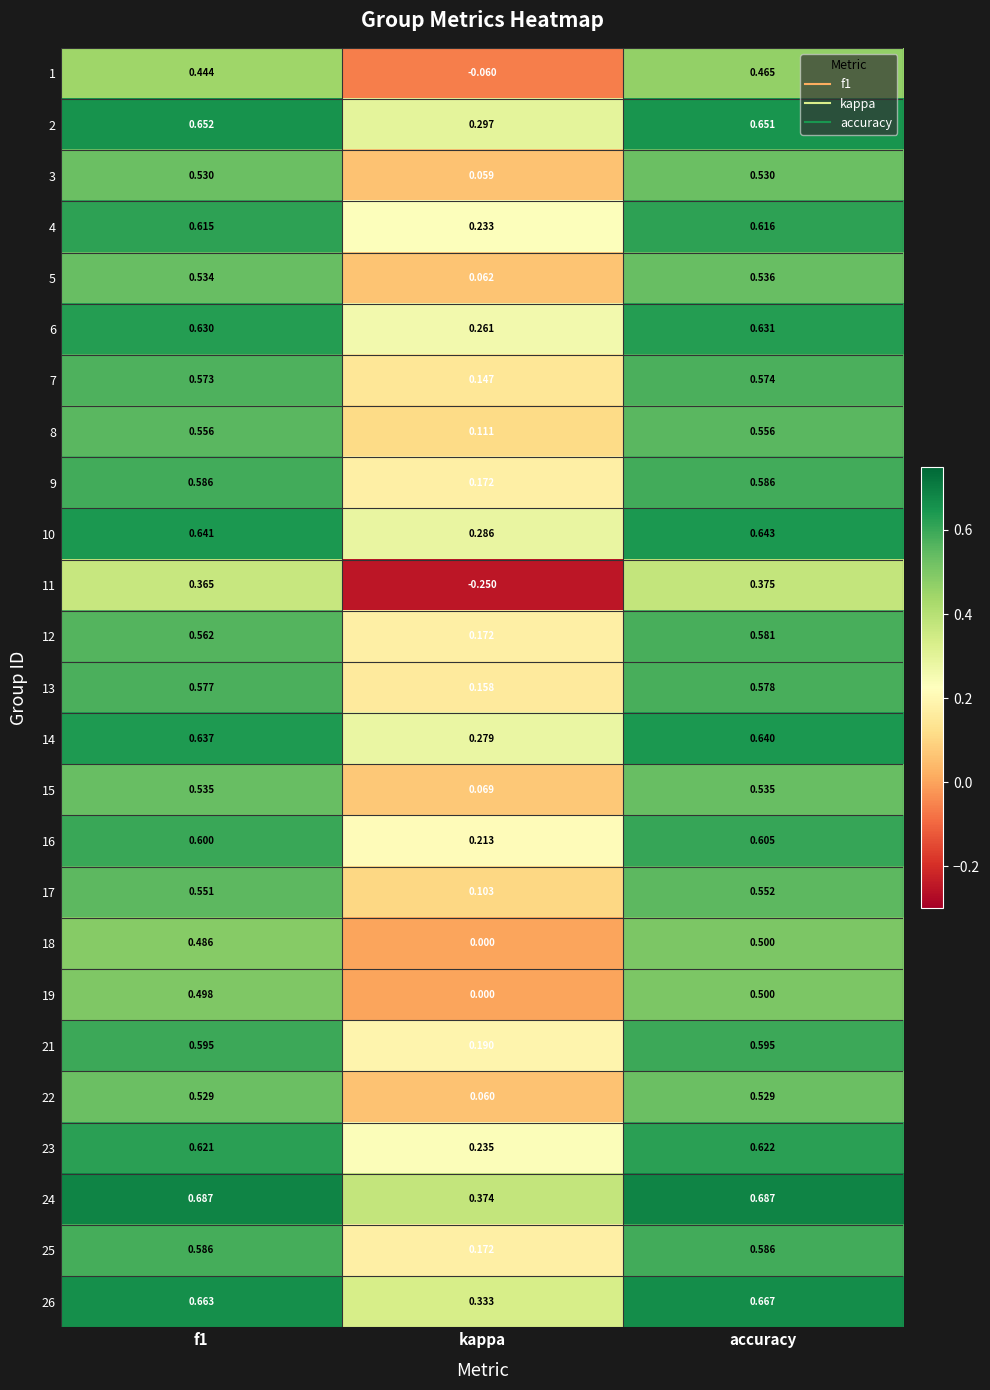

Which label corresponds to the smallest value in the chart?

kappa